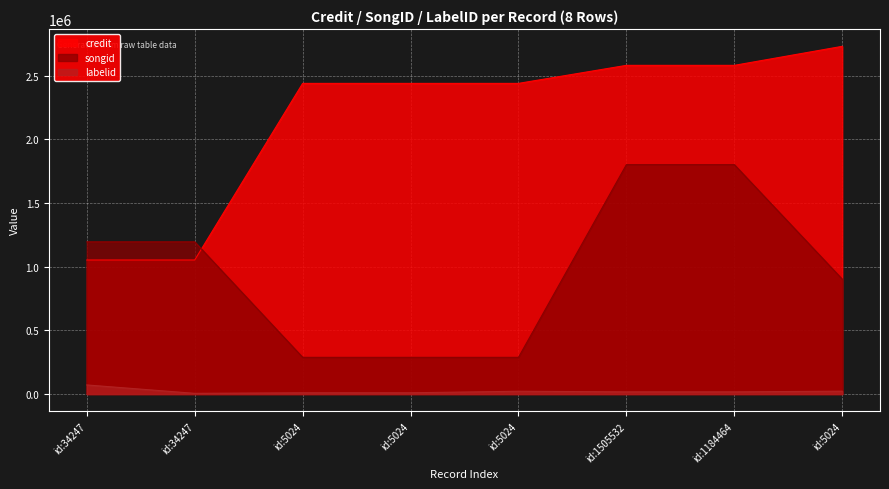

What are all the series names shown in the legend?

credit, songid, labelid